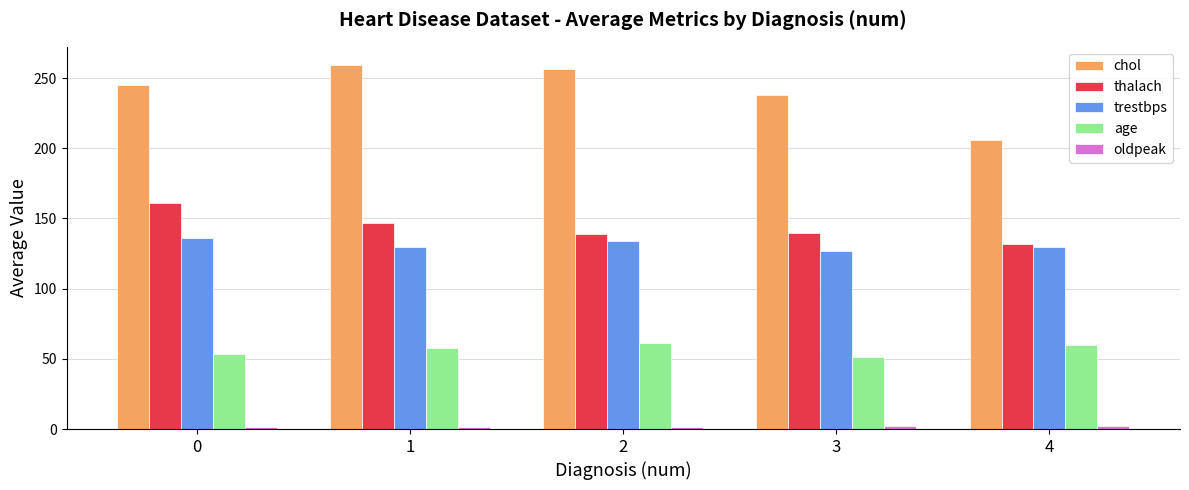

Are the bars grouped side by side (vs. stacked)?

Yes